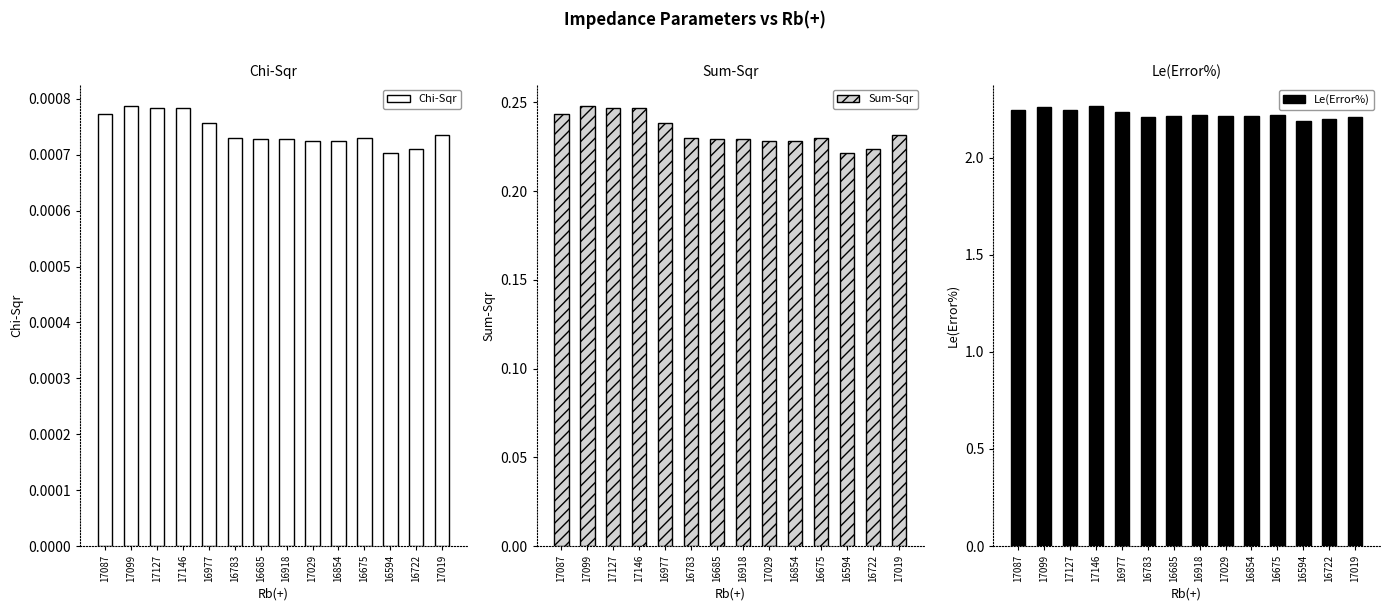

How many Chi-Sqr values are between 0 and 1?

14